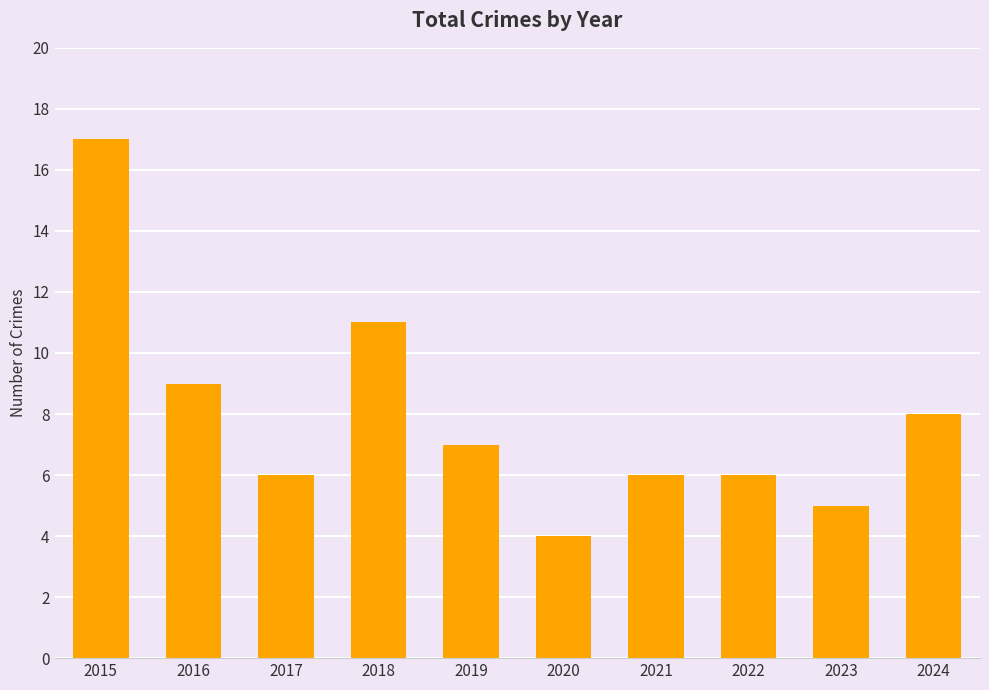

How many distinct data groups are displayed?

1